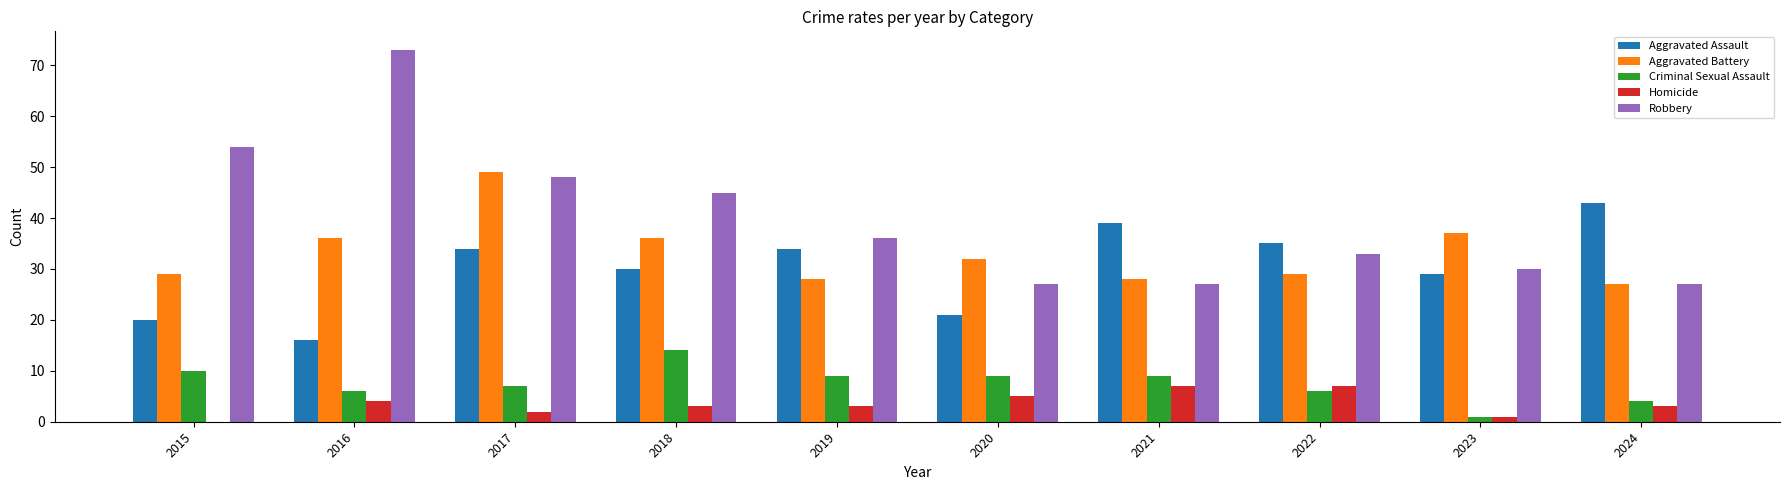

Which category has the highest value in the Criminal Sexual Assault series?

2018